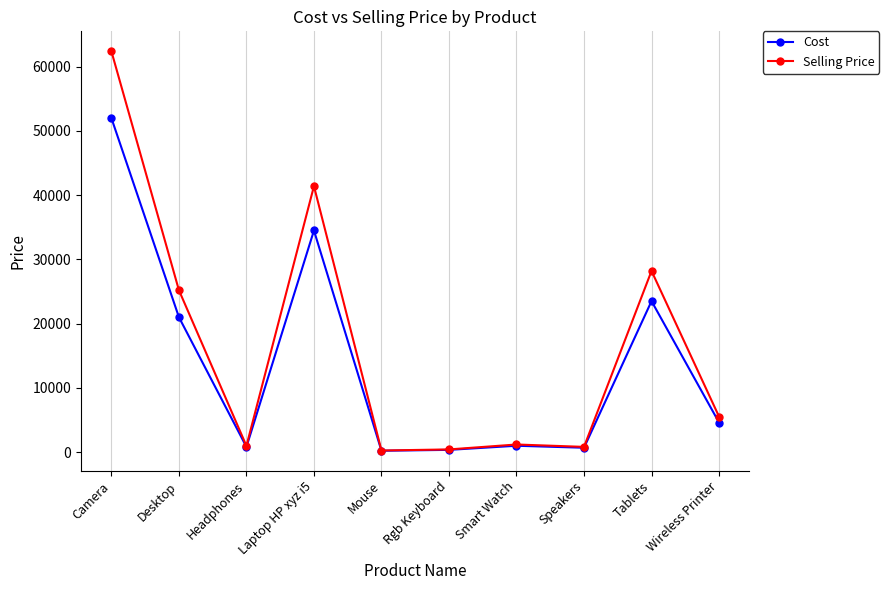

At which label is Cost closest to 26100?

Tablets